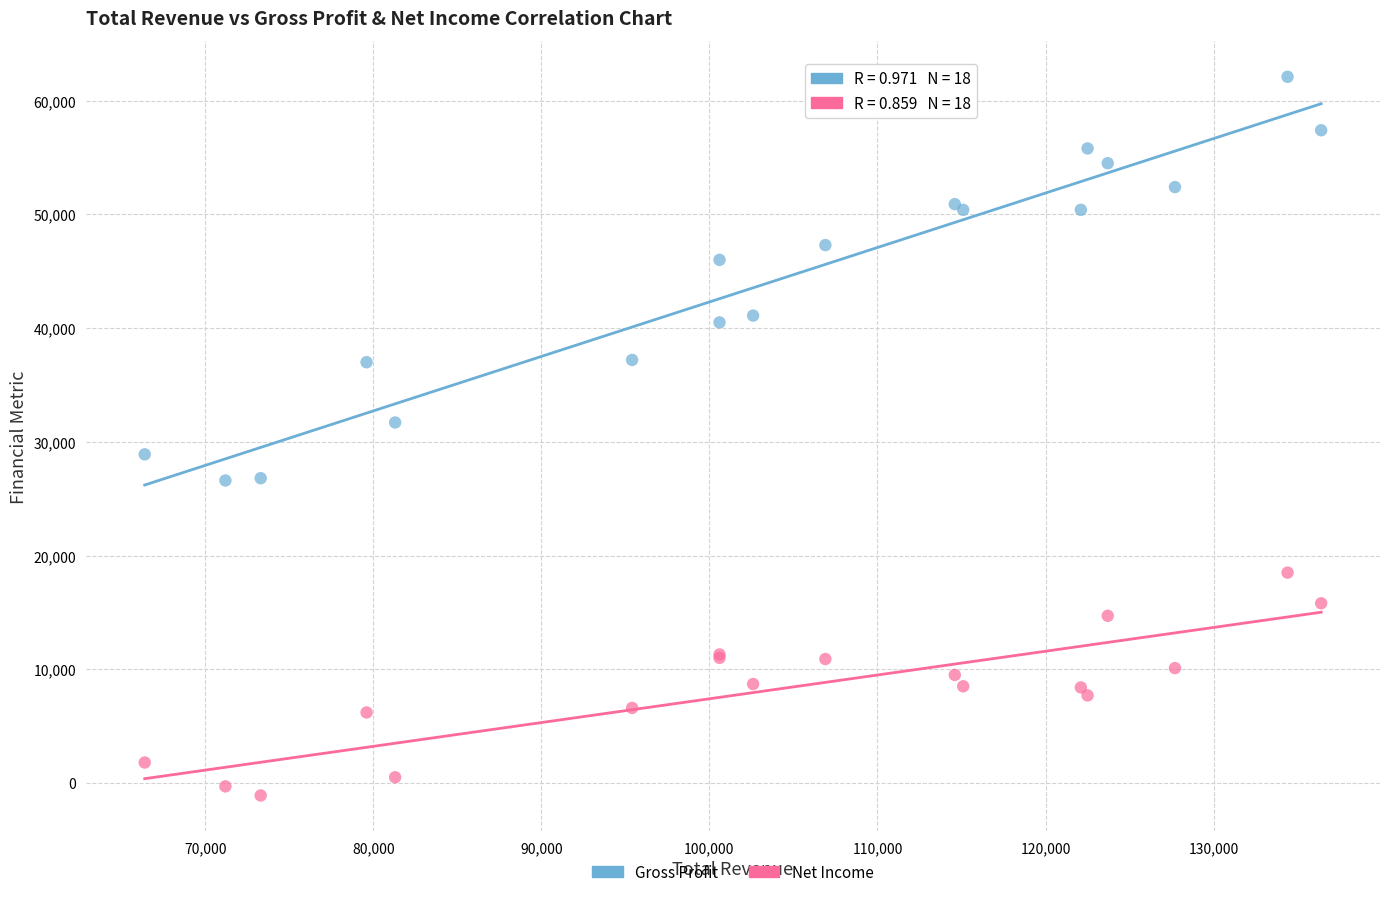

In the Gross Profit series, what Y value is closest to 44350?

46000